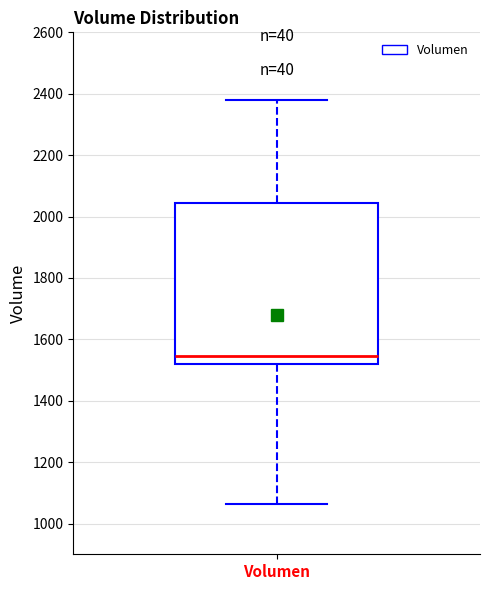

Transcribe this box plot: give where the median line is, the range the box spans, and where the two whiskers end, as read against the y-axis. The values are not printed on the chart, so give them approximately, as read against the axis.

median 1540, box 1520 to 2040, whiskers 1060 to 2380